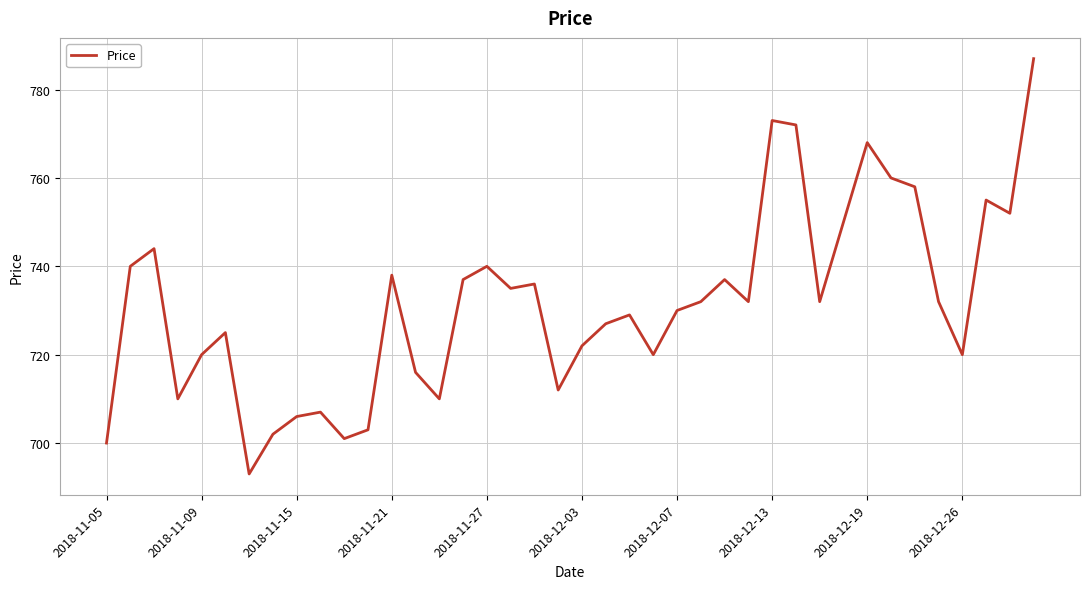

What is the minimum value shown in the chart?

693